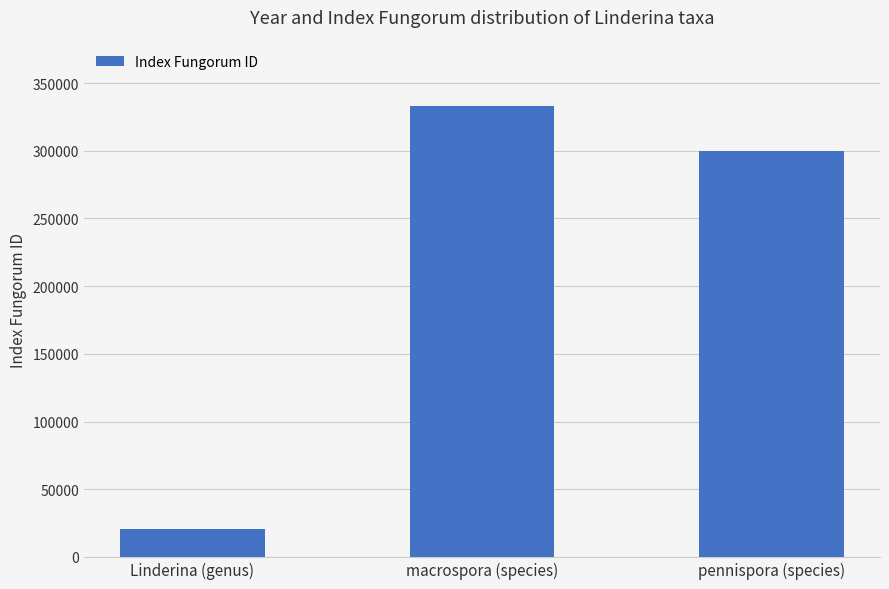

At which category does the chart reach its minimum across all series?

Linderina (genus)